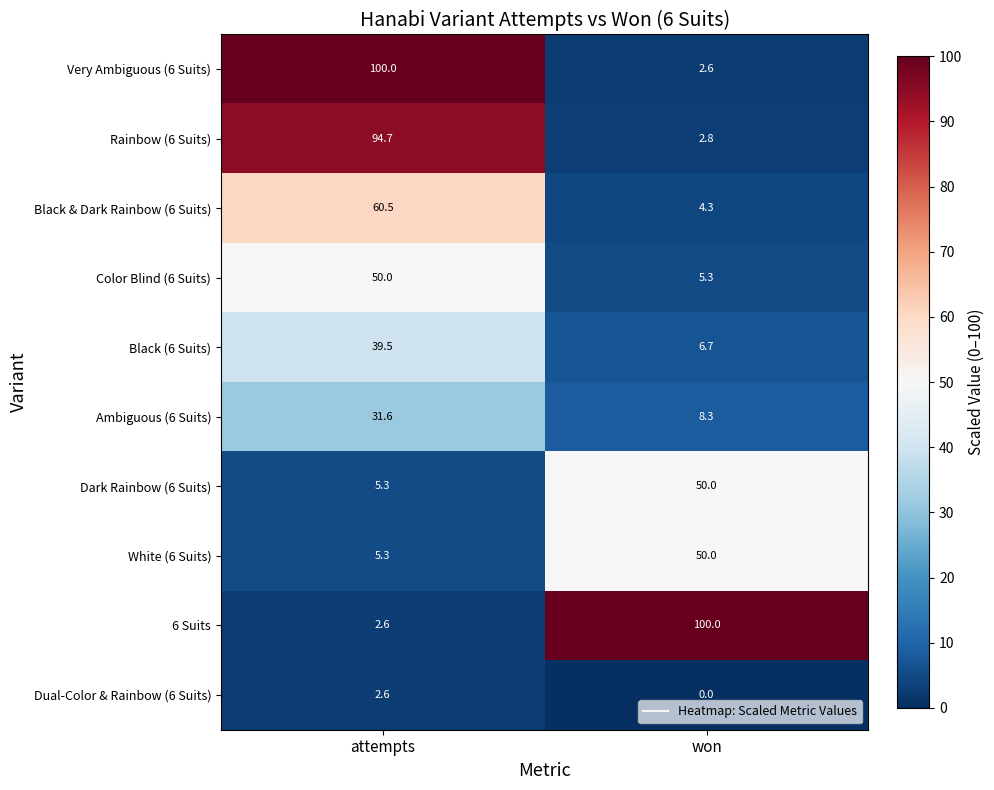

At which label is Very Ambiguous (6 Suits) closest to 51?

won